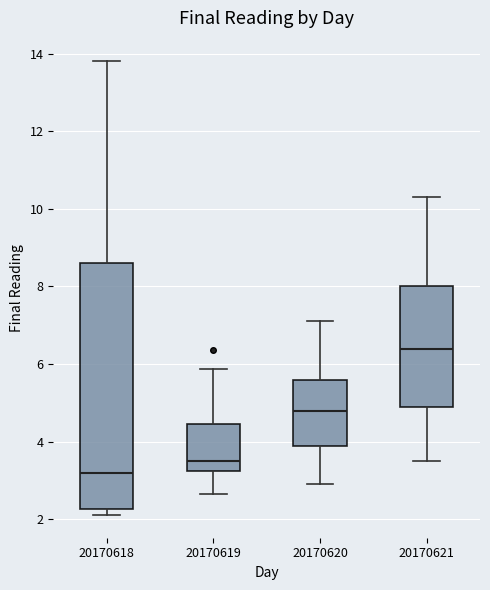

Comparing the boxes themselves (not the whiskers), which one is the tallest?

20170618